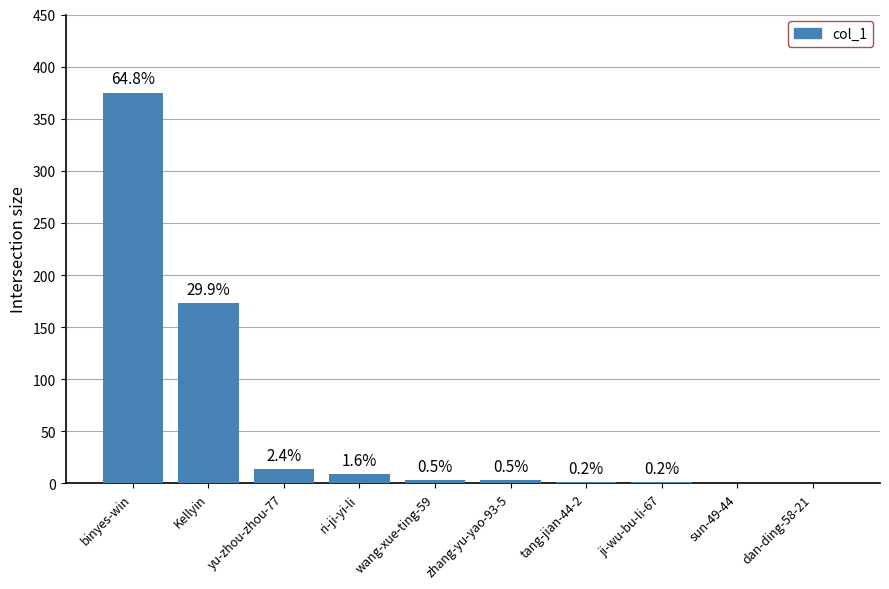

What is the difference between the maximum and minimum values?

375